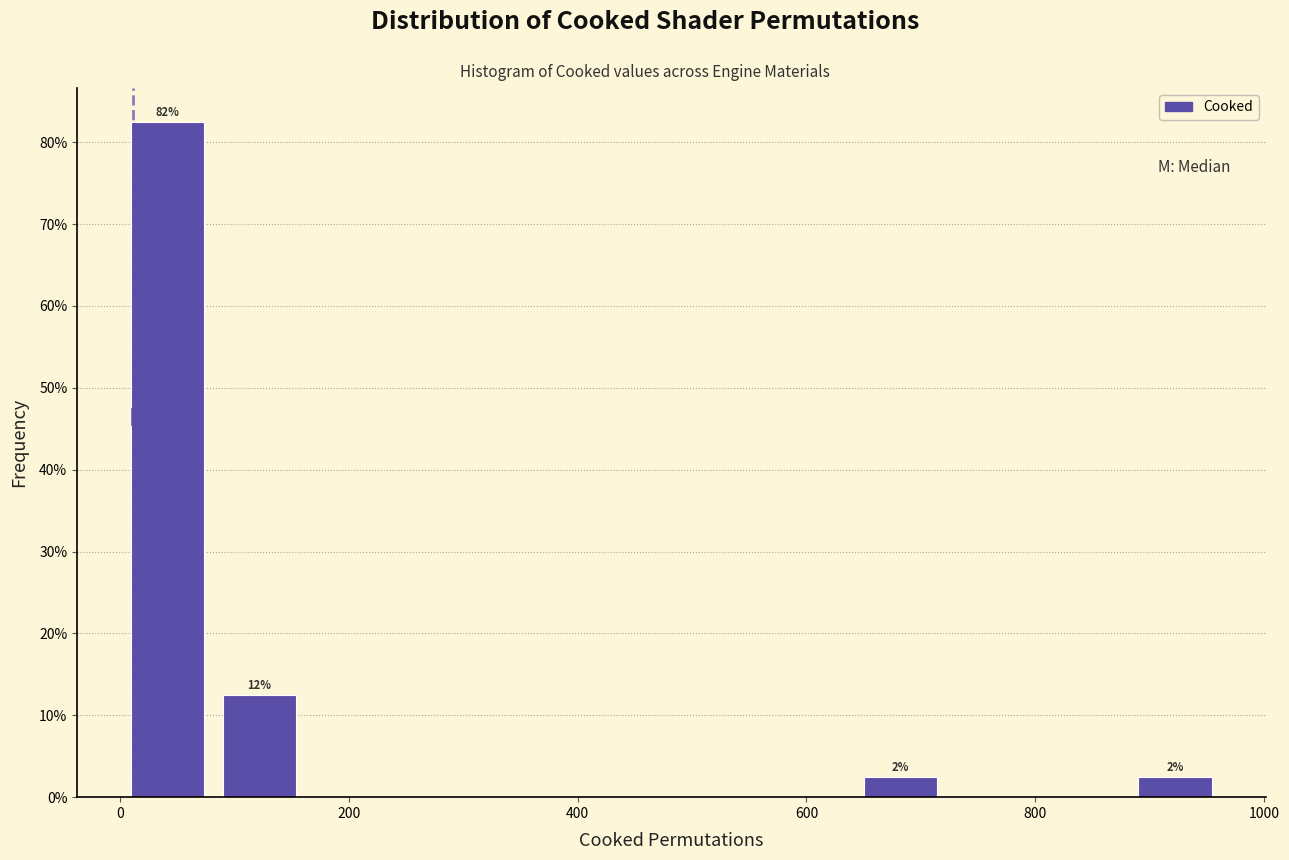

Which range on the x-axis has the tallest bar?

2 to 82